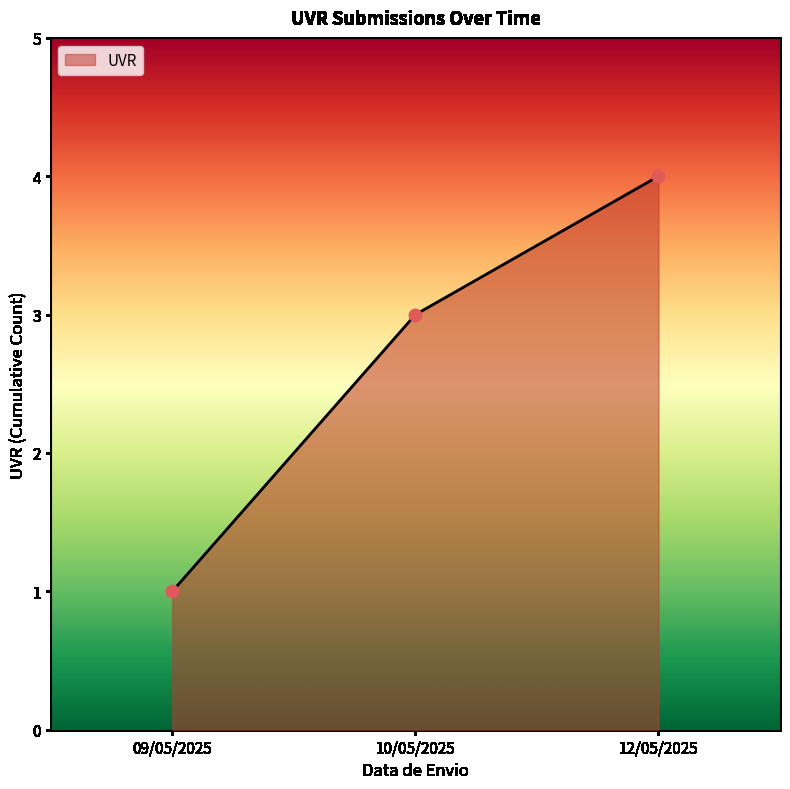

Approximately how many times larger is the value at 12/05/2025 compared to 10/05/2025?

1.3